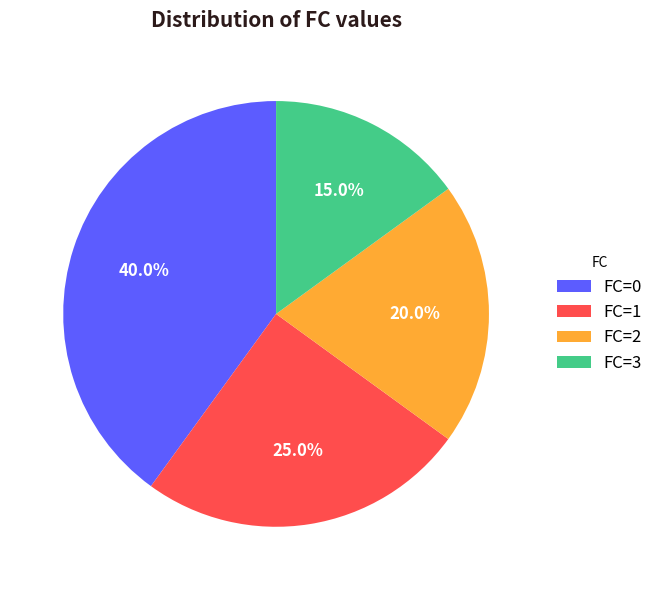

To the nearest percent, what portion does FC=1 represent?

25%